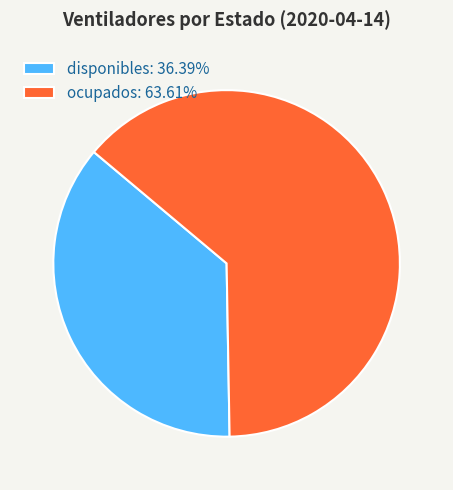

True or false: ocupados accounts for 64% of the total.

True